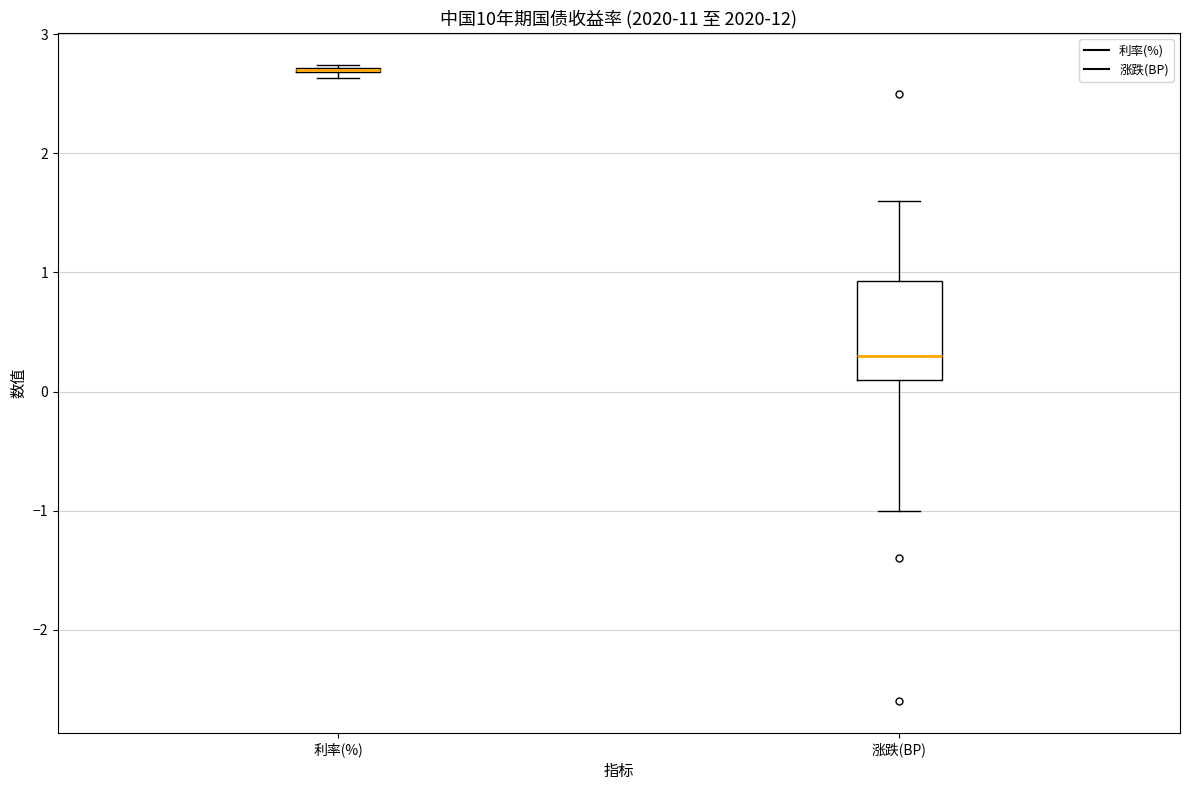

Comparing the boxes themselves (not the whiskers), which one is the tallest?

涨跌(BP)